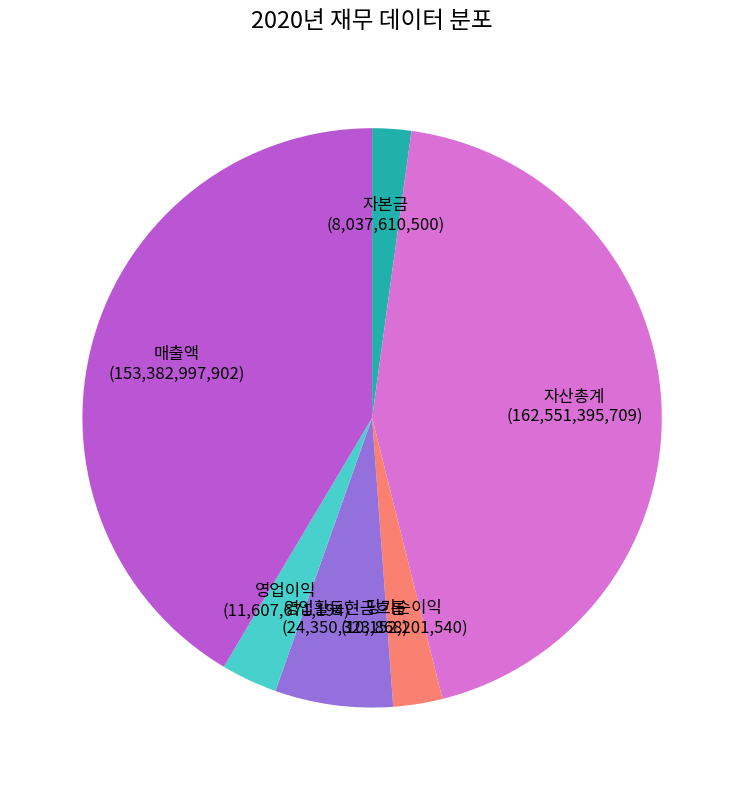

Is there a majority slice in this chart?

No